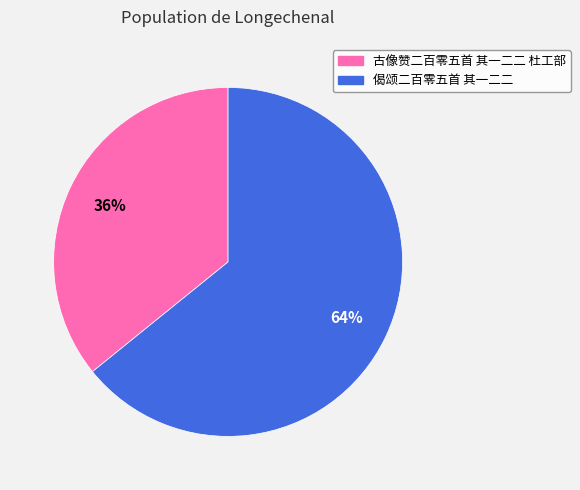

To the nearest percent, what is the combined percentage of 古像赞二百零五首 其一二二 杜工部 and 偈颂二百零五首 其一二二?

100%